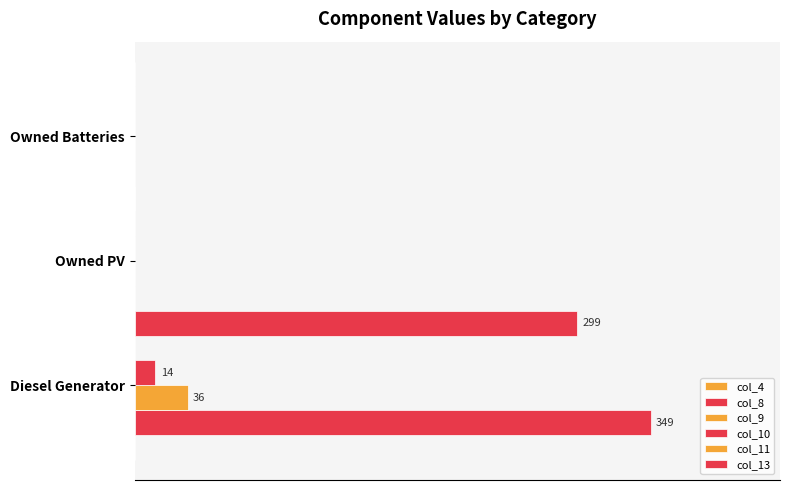

How many bars are there in each group?

6